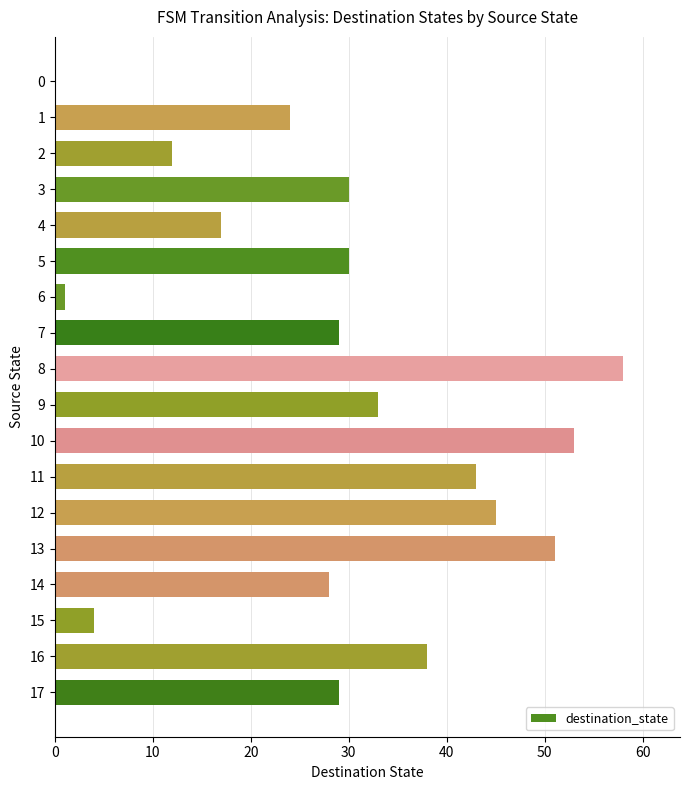

Read the value at 11.

43